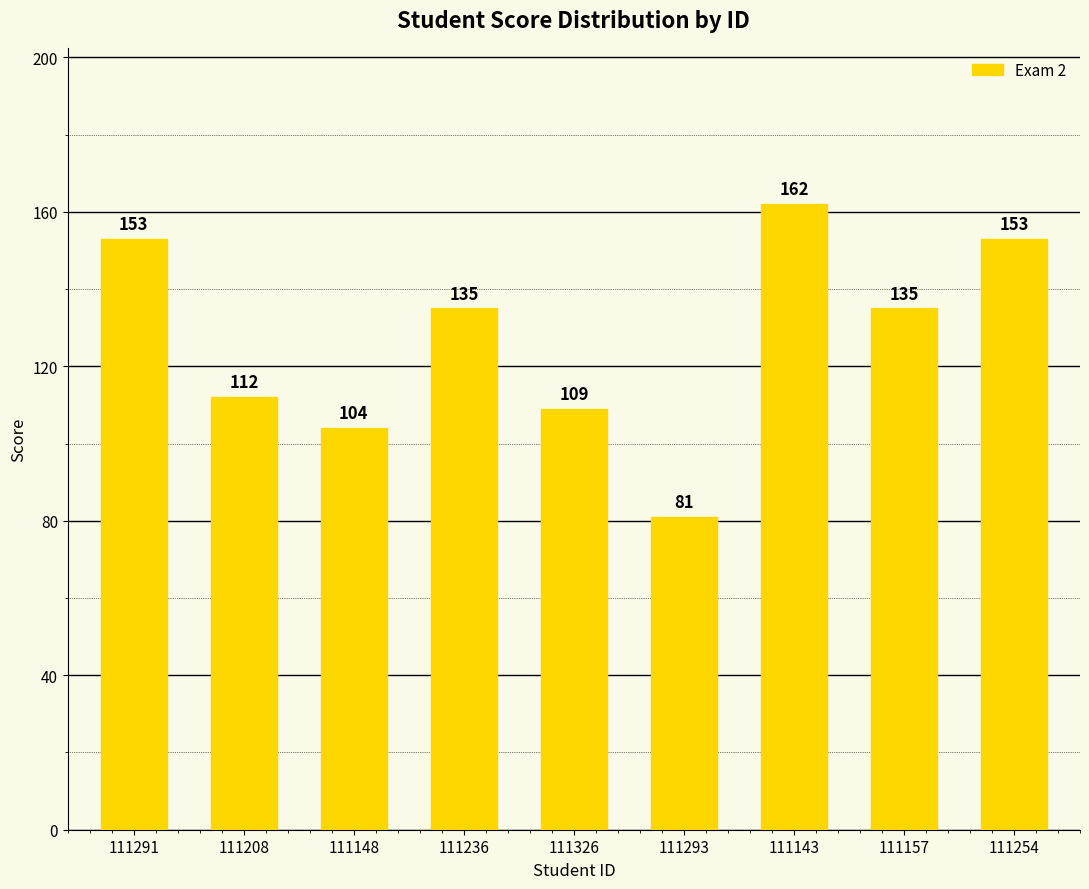

How many categories are shown in the chart?

9